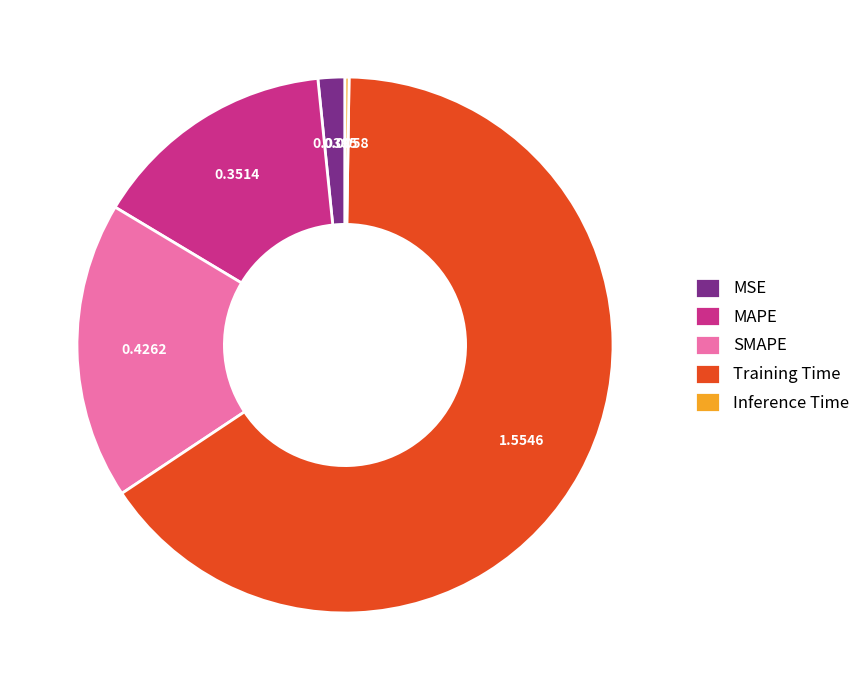

What is the majority slice?

Training Time